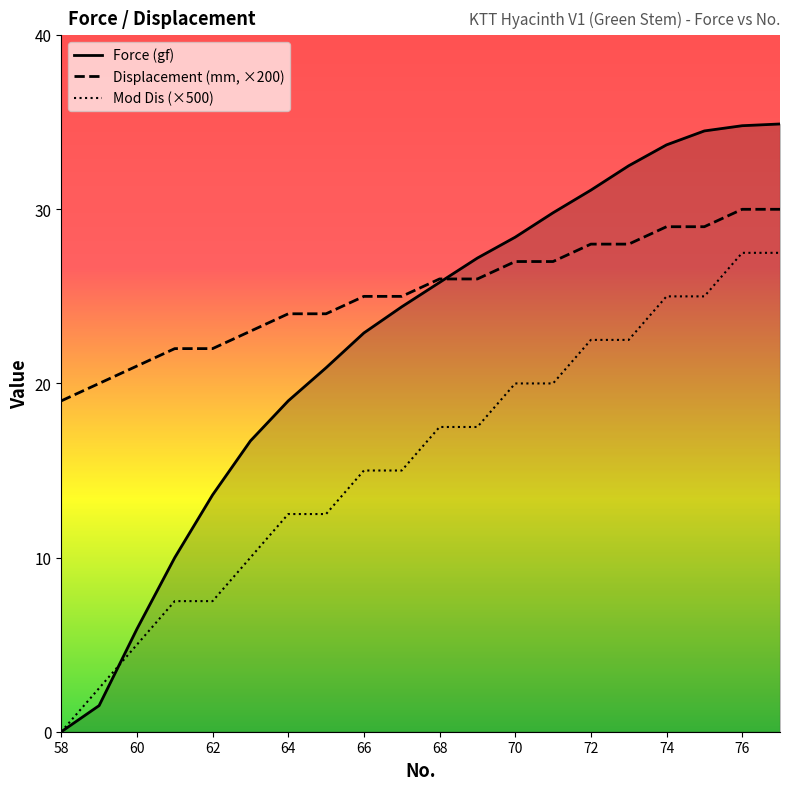

True or false: Displacement (mm, ×200) and Mod Dis (×500) cross at least once.

False